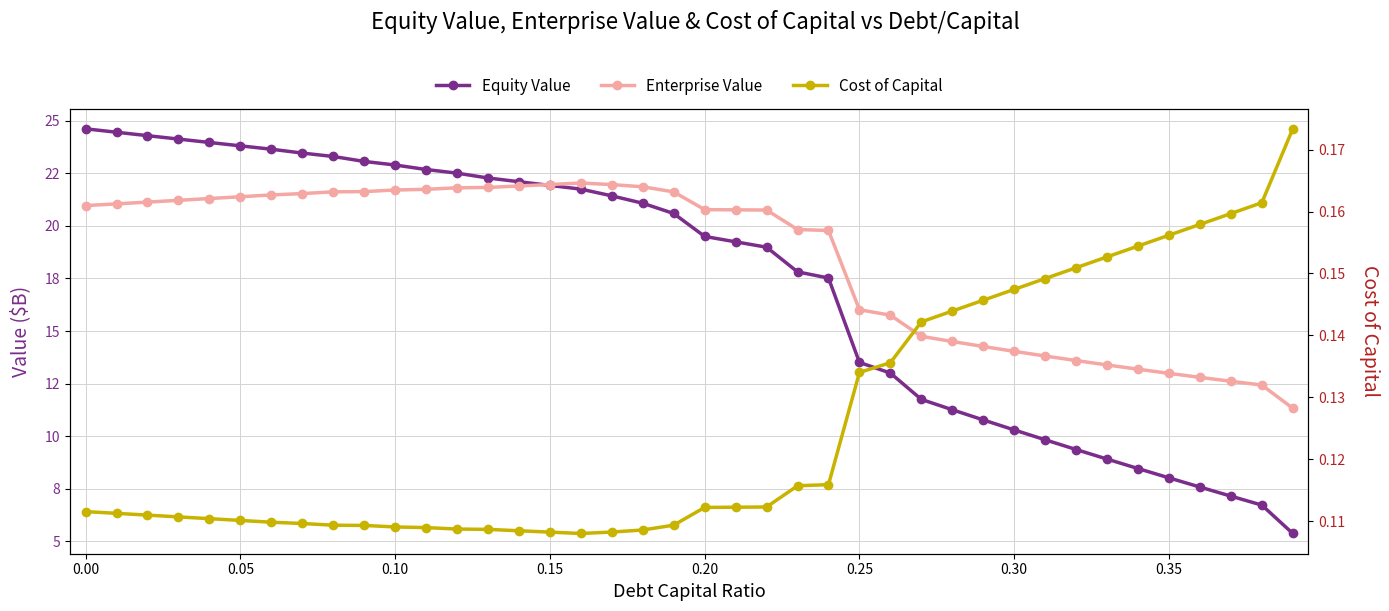

Which series has the largest total across all categories?

Enterprise Value